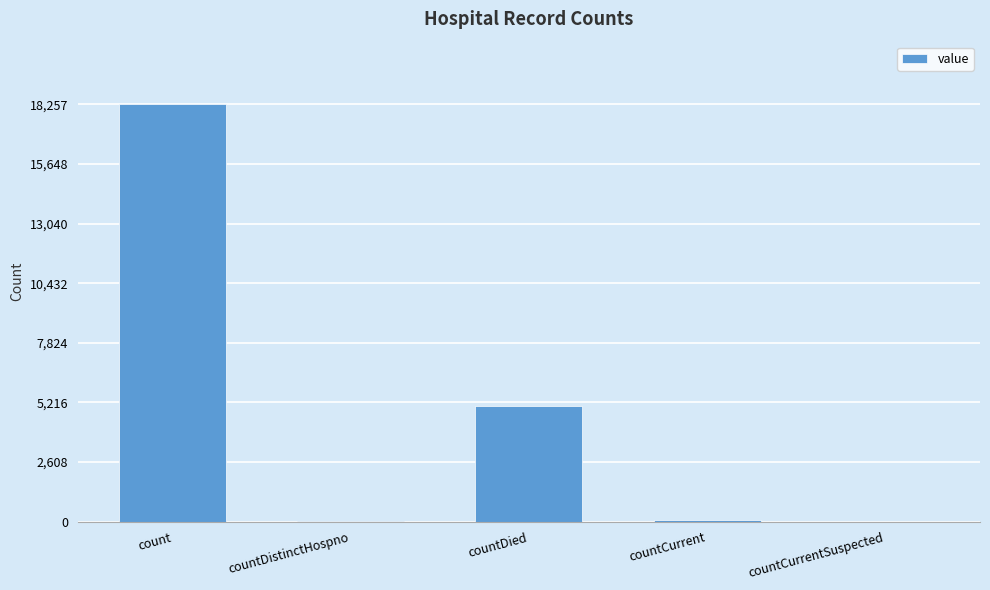

Count the number of categories in the chart.

5